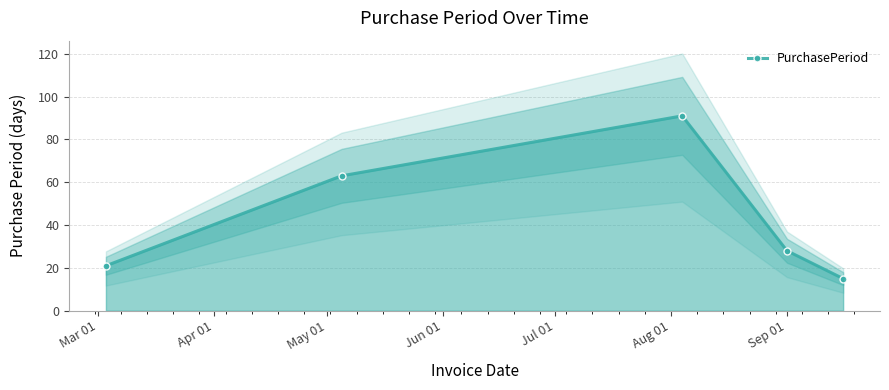

What is the difference between the second highest and minimum values?

48